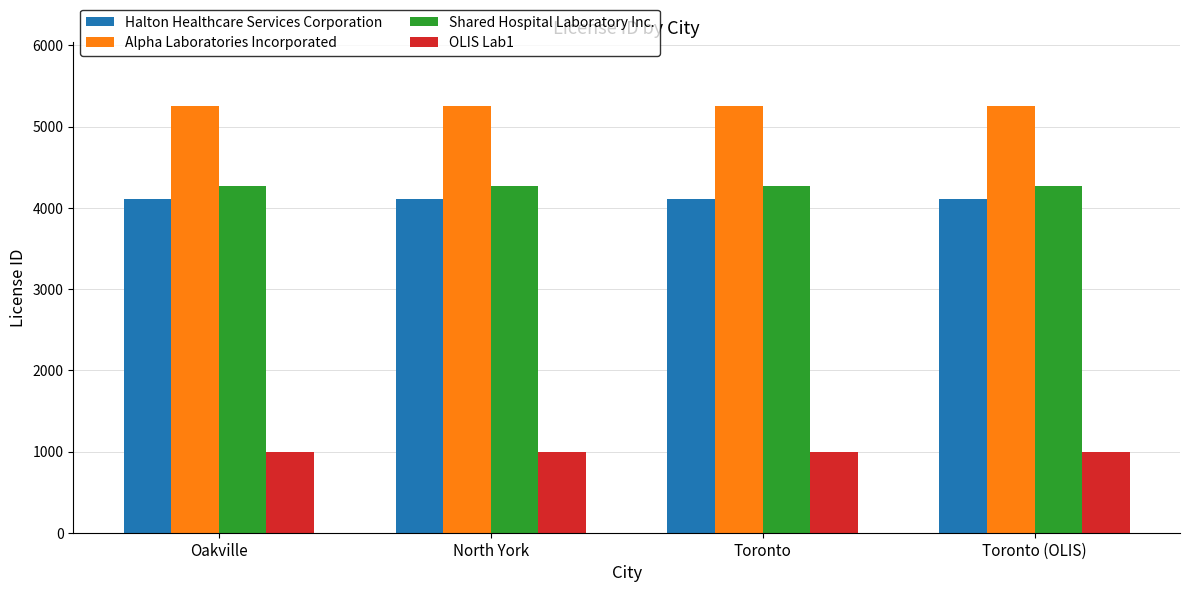

Reading right to left, extract all data points from this chart.

Halton Healthcare Services Corporation: 4104	4104	4104	4104
Alpha Laboratories Incorporated: 5254	5254	5254	5254
Shared Hospital Laboratory Inc.: 4264	4264	4264	4264
OLIS Lab1: 991	991	991	991